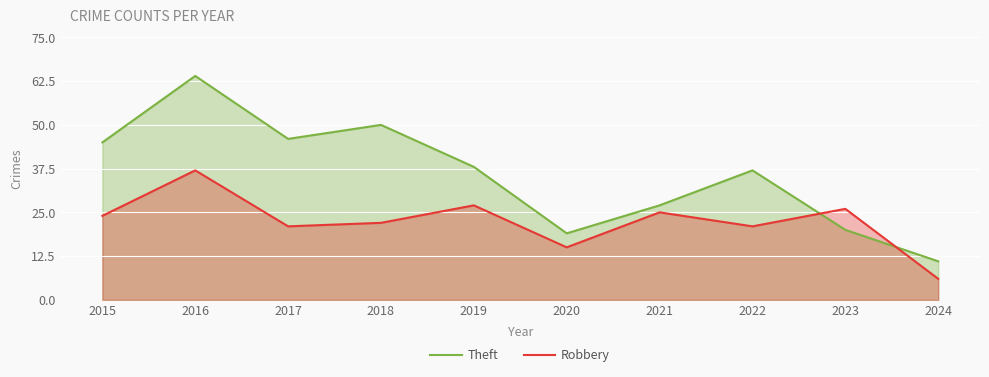

How many data points in Theft are above 38?

4